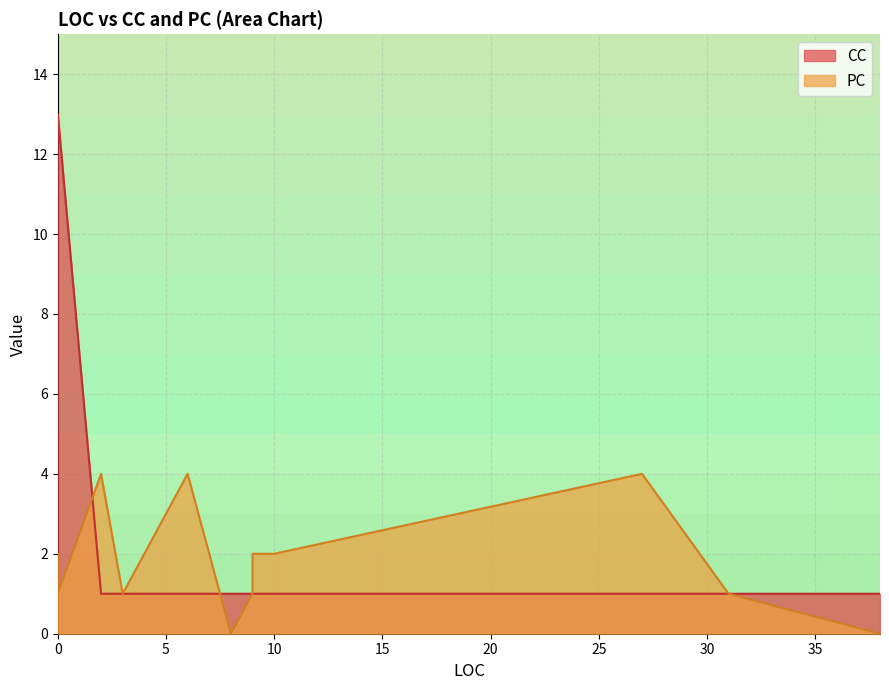

What is the average value of the CC series?

2